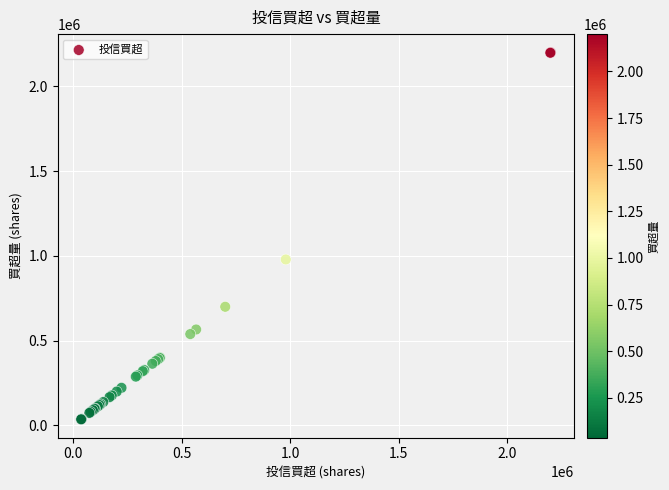

What Y value in the scatter plot is closest to 1118000?

979000